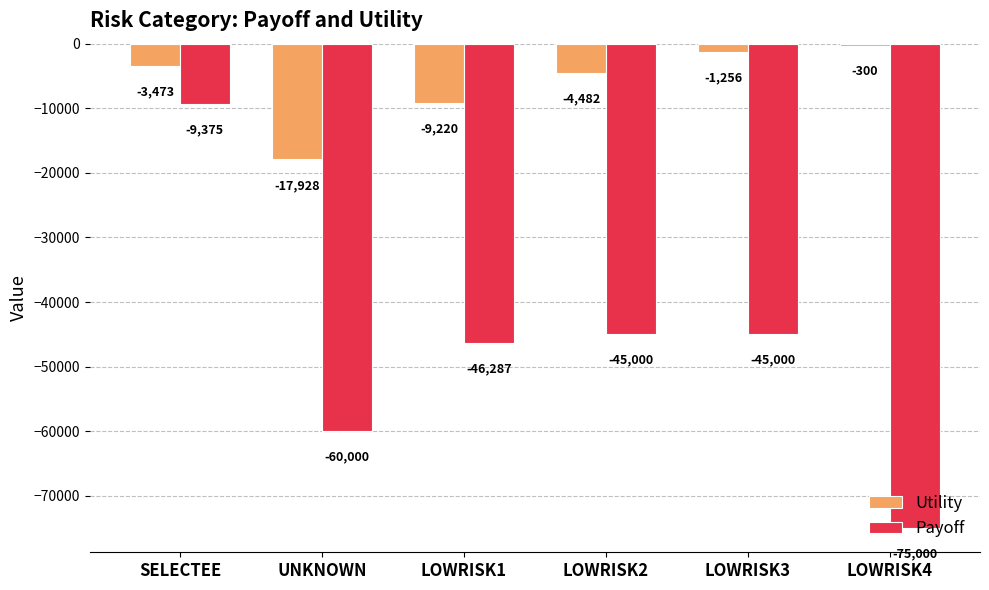

Which series changed the most between LOWRISK2 and LOWRISK3?

Utility